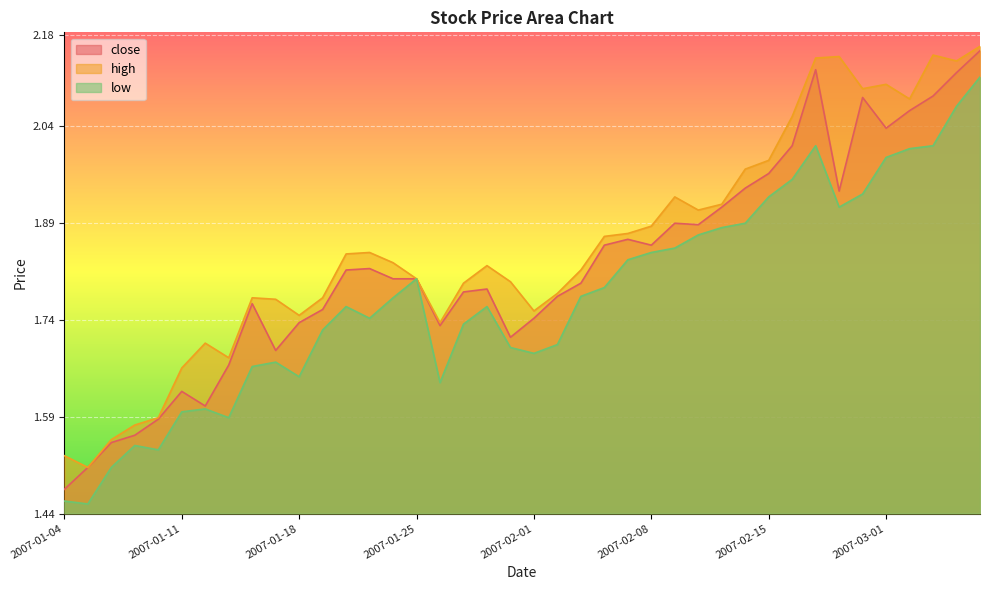

What is the label of the 21st point from the left?

2007-02-01